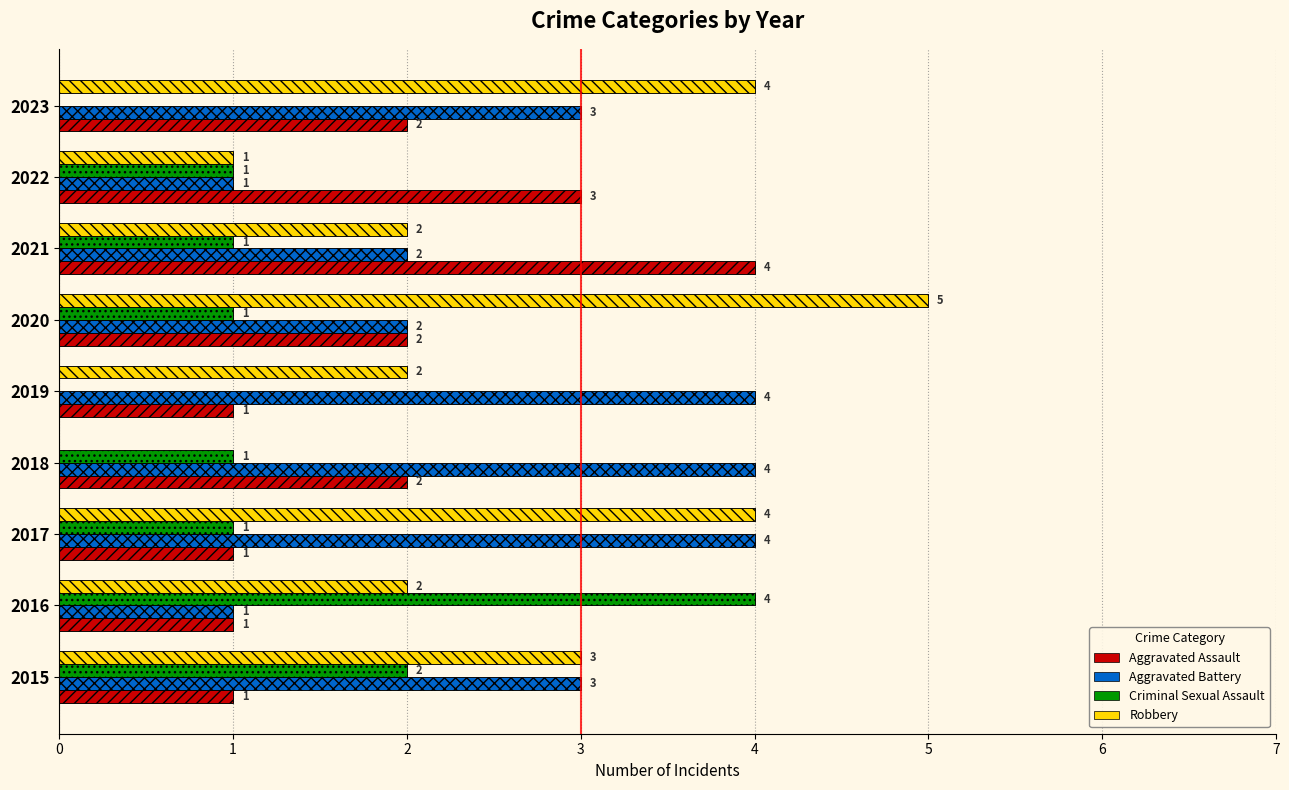

List the labels in order of Aggravated Assault value, largest first.

2021, 2022, 2018, 2020, 2023, 2015, 2016, 2017, 2019